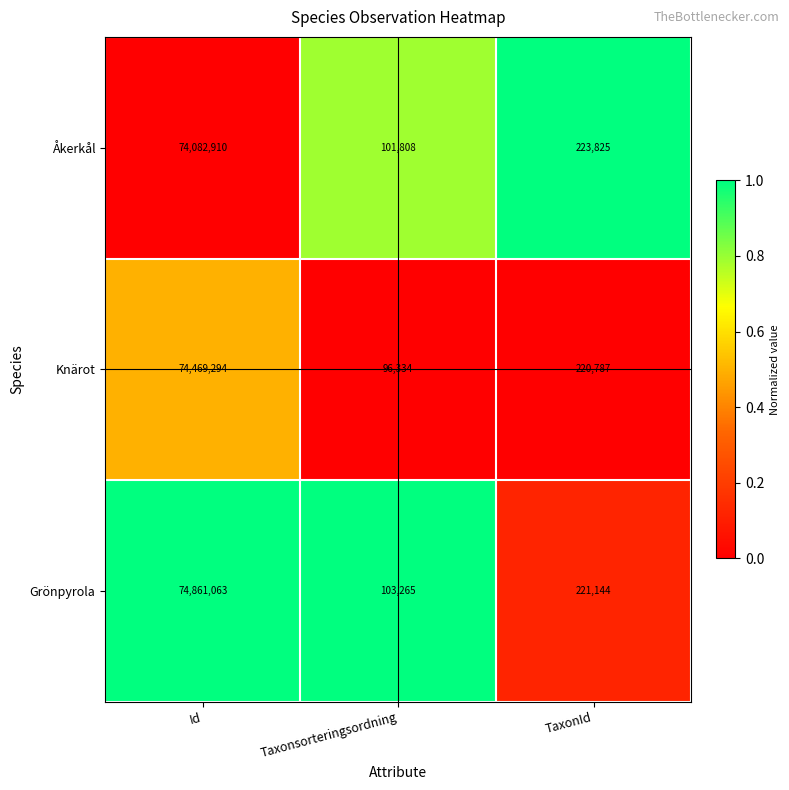

Reading left to right, what are all the values shown in this chart?

Åkerkål: Id=74082910	Taxonsorteringsordning=101808	TaxonId=223825
Knärot: Id=74469294	Taxonsorteringsordning=96334	TaxonId=220787
Grönpyrola: Id=74861063	Taxonsorteringsordning=103265	TaxonId=221144